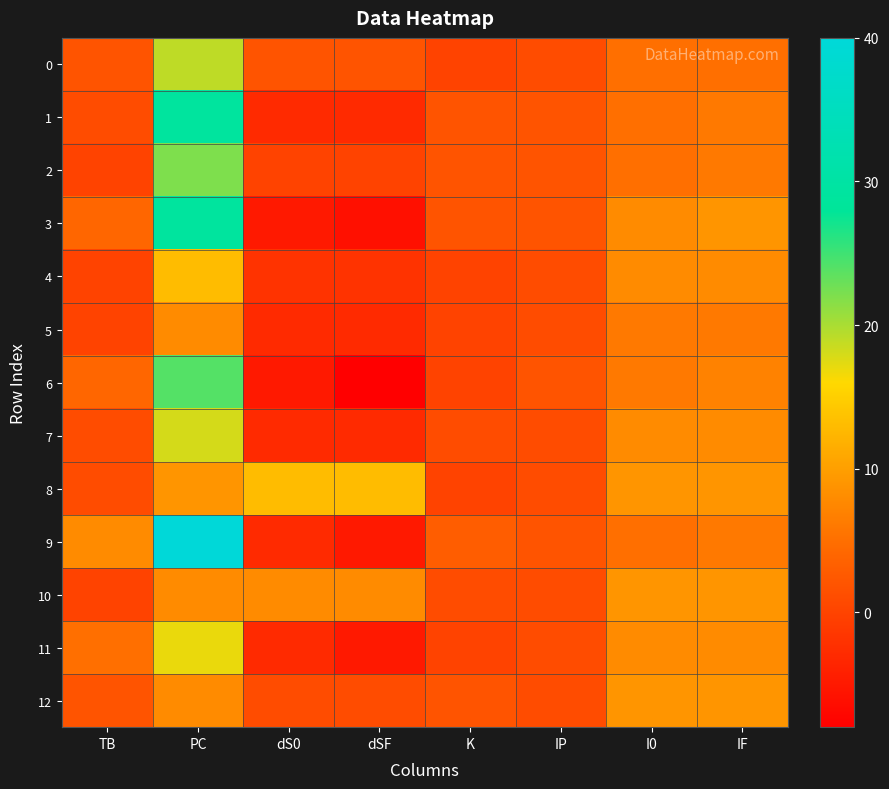

Between K and IF, which series saw the biggest shift?

8